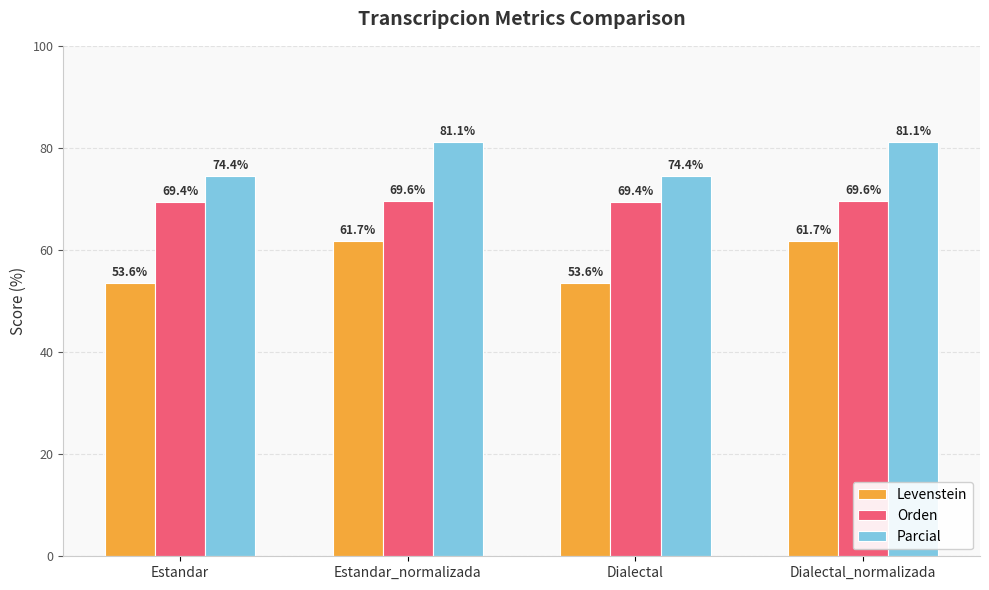

Is it true that Orden equals 22.6 at Estandar?

False